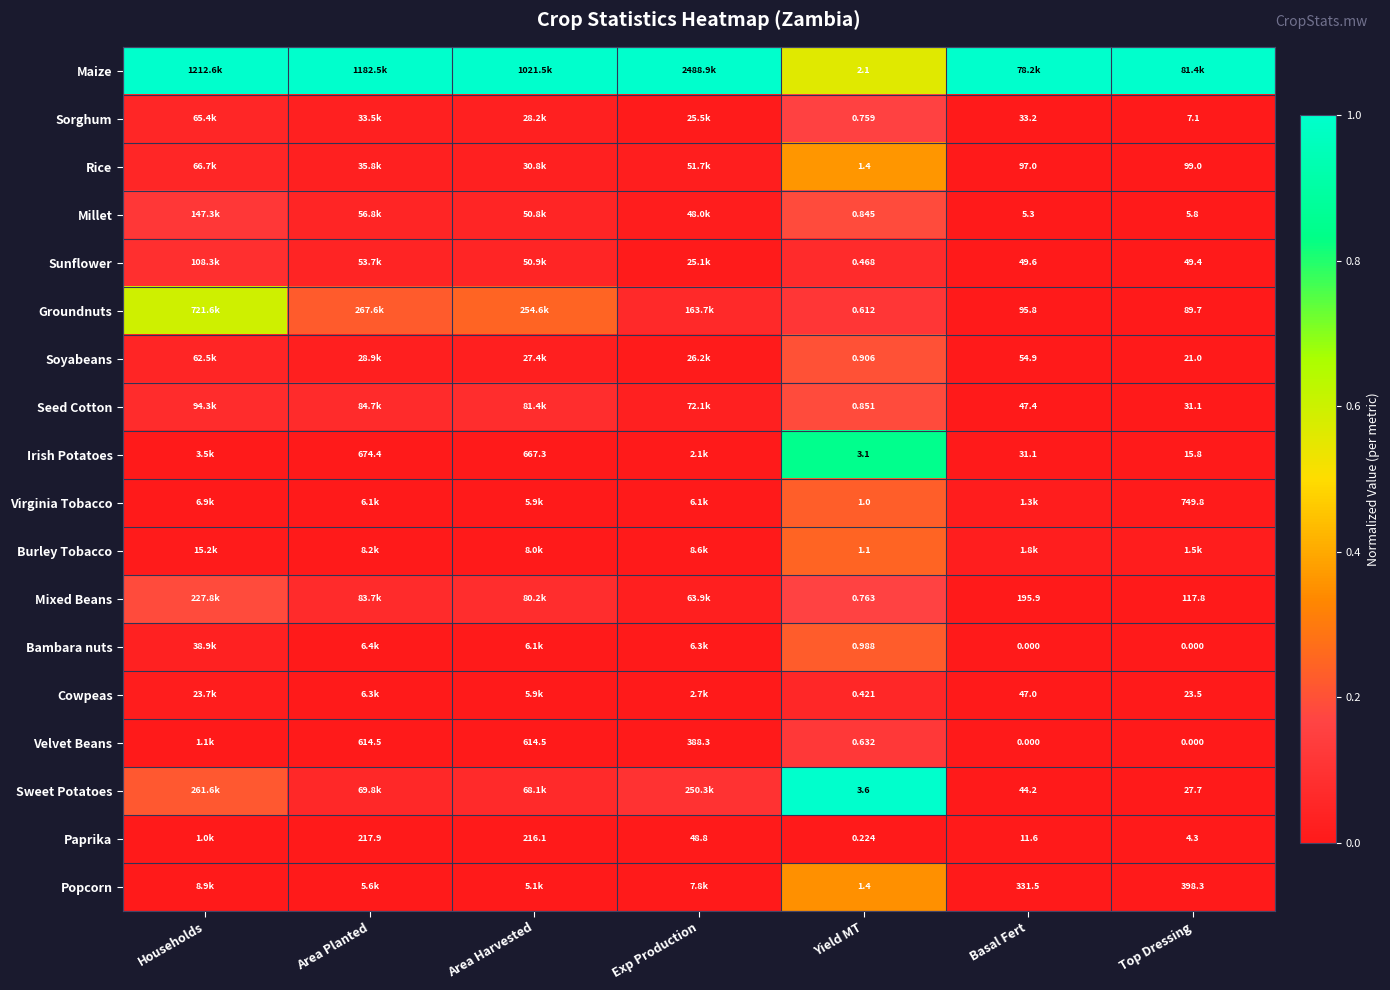

Is the value of Popcorn at Yield MT greater than the value of Rice at Top Dressing?

No